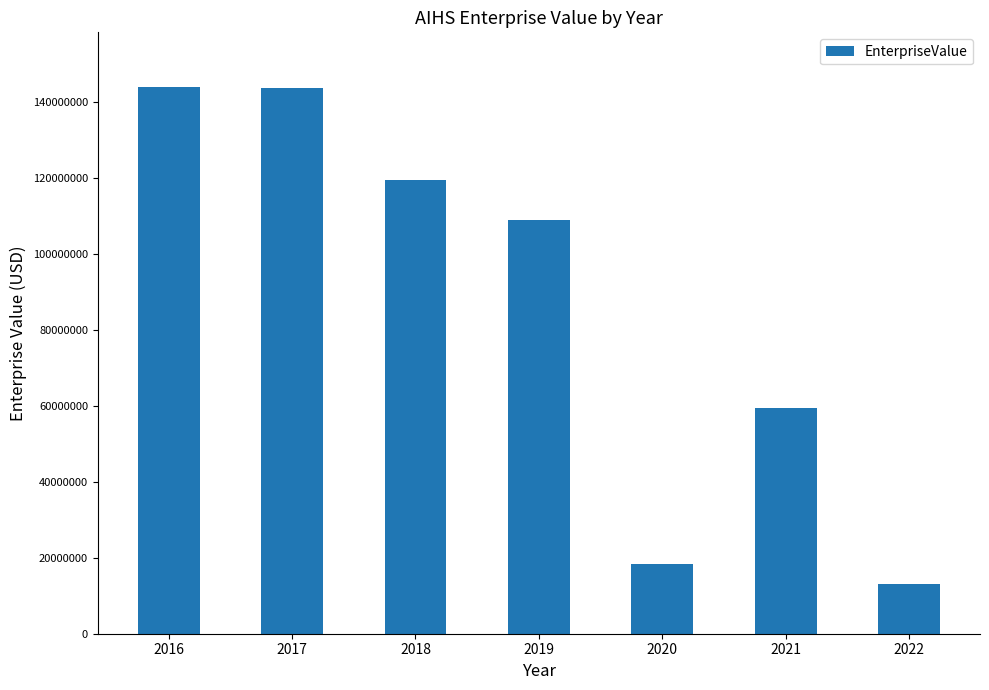

Which has a higher value, 2022 or 2018?

2018